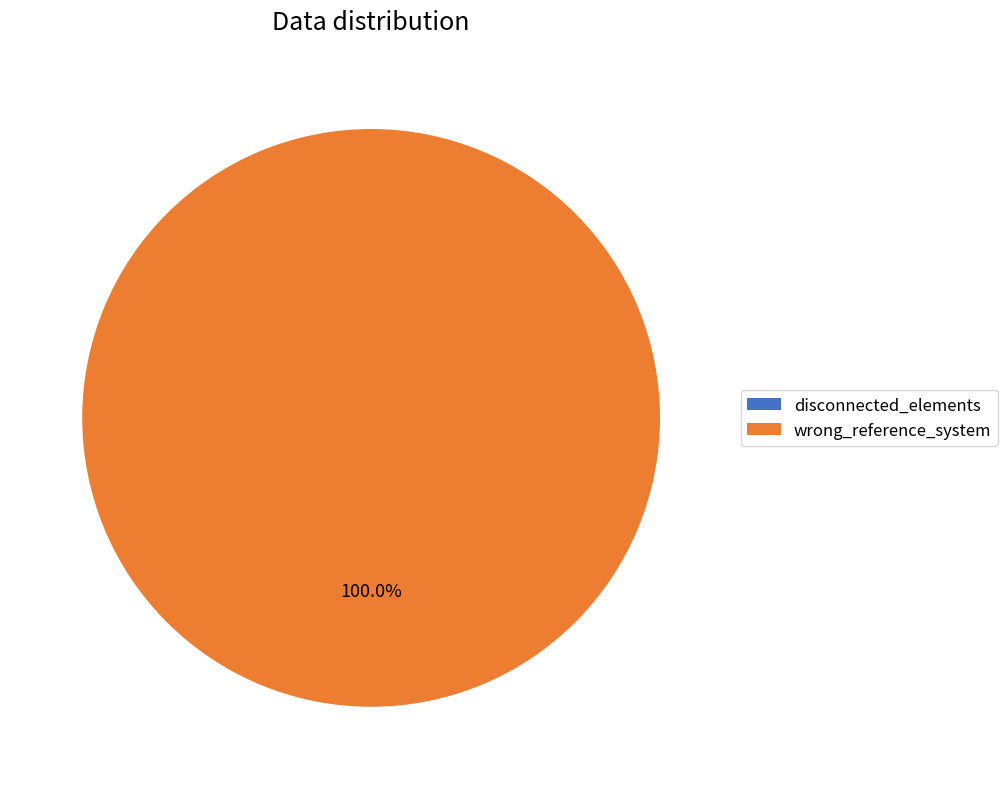

How many segments does this pie chart have?

2